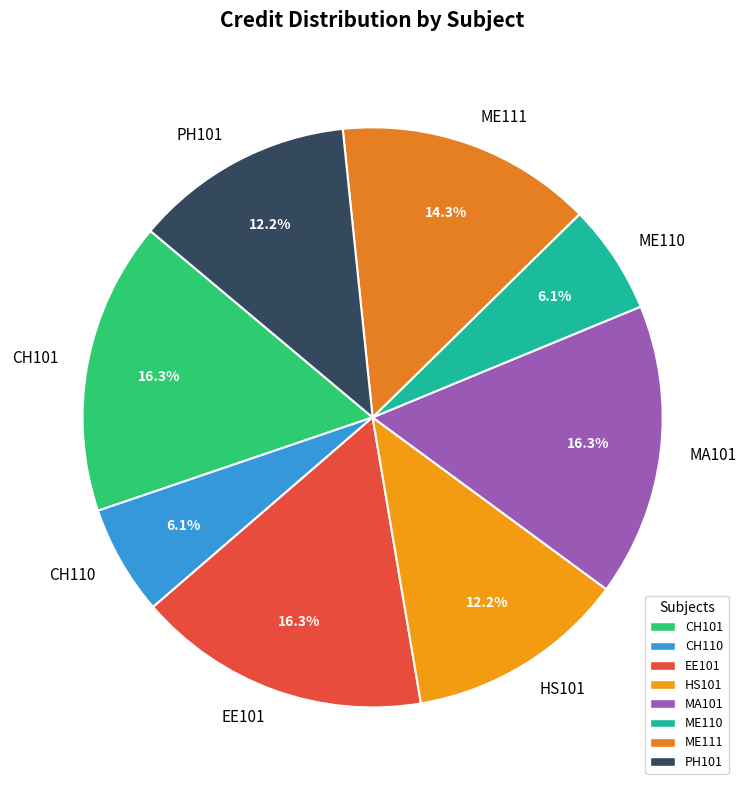

Do CH110 and ME110 together represent more than half of the pie?

No